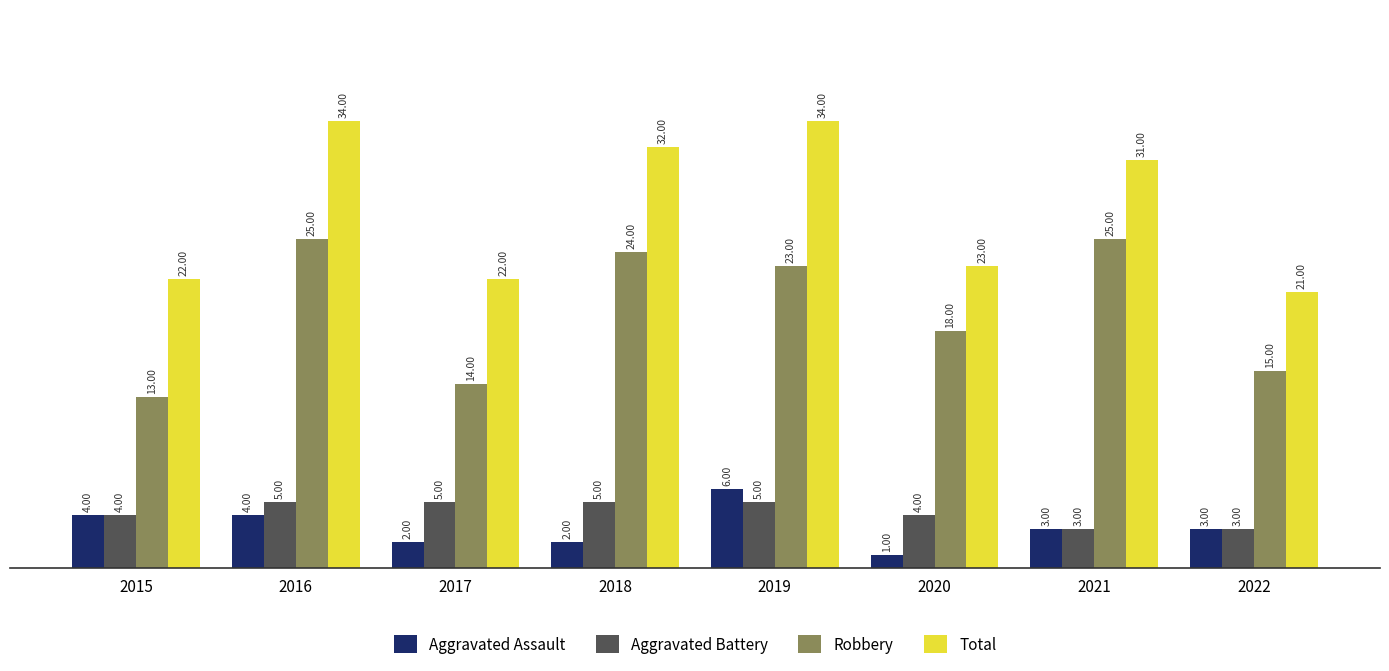

What are all the series names shown in the legend?

Aggravated Assault, Aggravated Battery, Robbery, Total